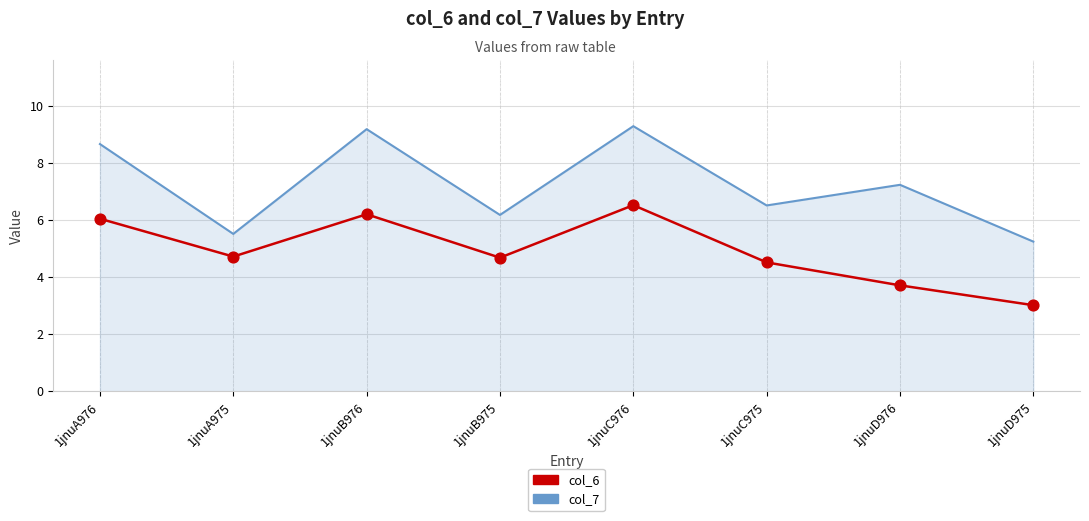

What is the spread (max minus min) of values at 1jnuA975?

0.8